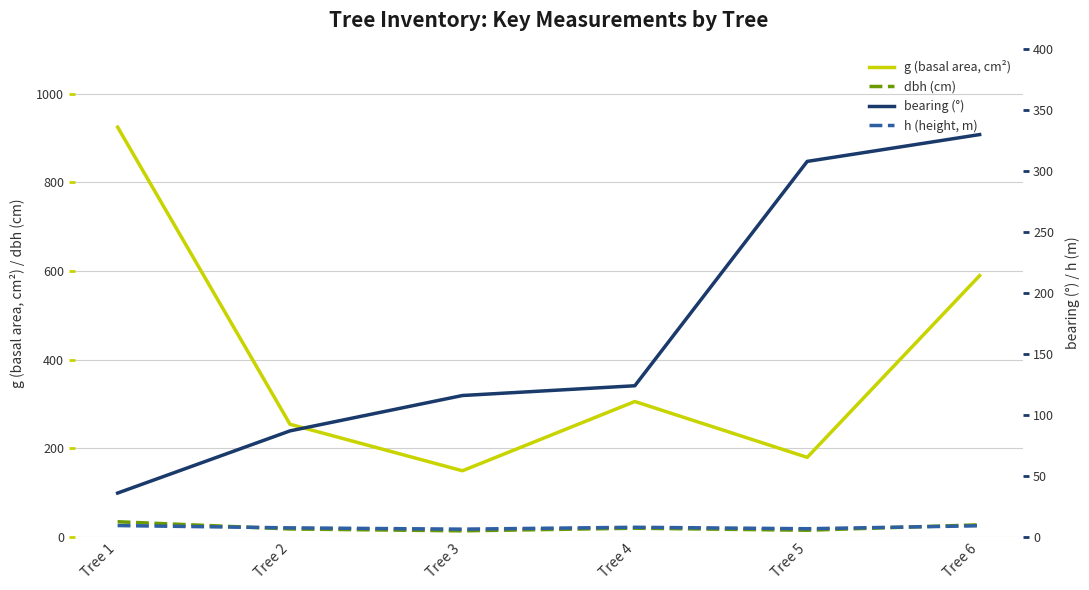

What is the greatest value displayed?

924.3